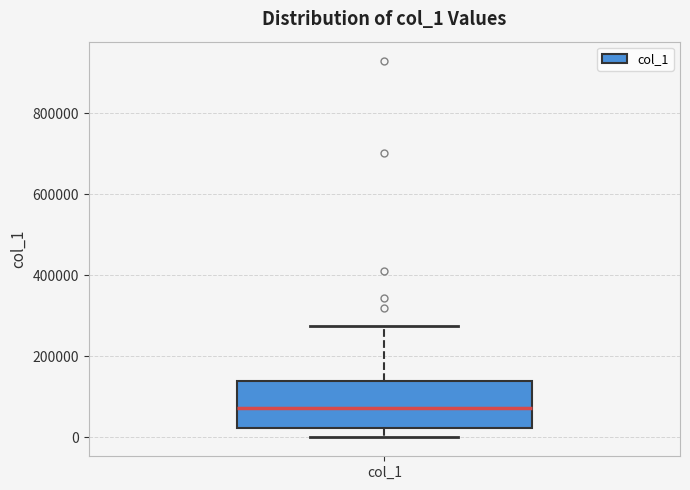

Transcribe this box plot: give where the median line is, the range the box spans, and where the two whiskers end, as read against the y-axis. The values are not printed on the chart, so give them approximately, as read against the axis.

median 80000, box 20000 to 140000, whiskers 0 to 280000